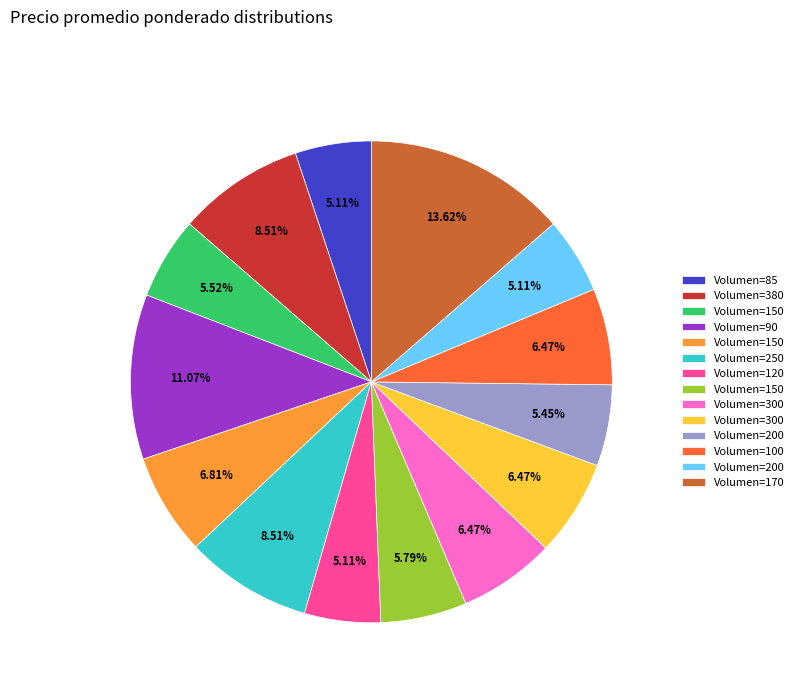

Does any single category account for the majority?

No